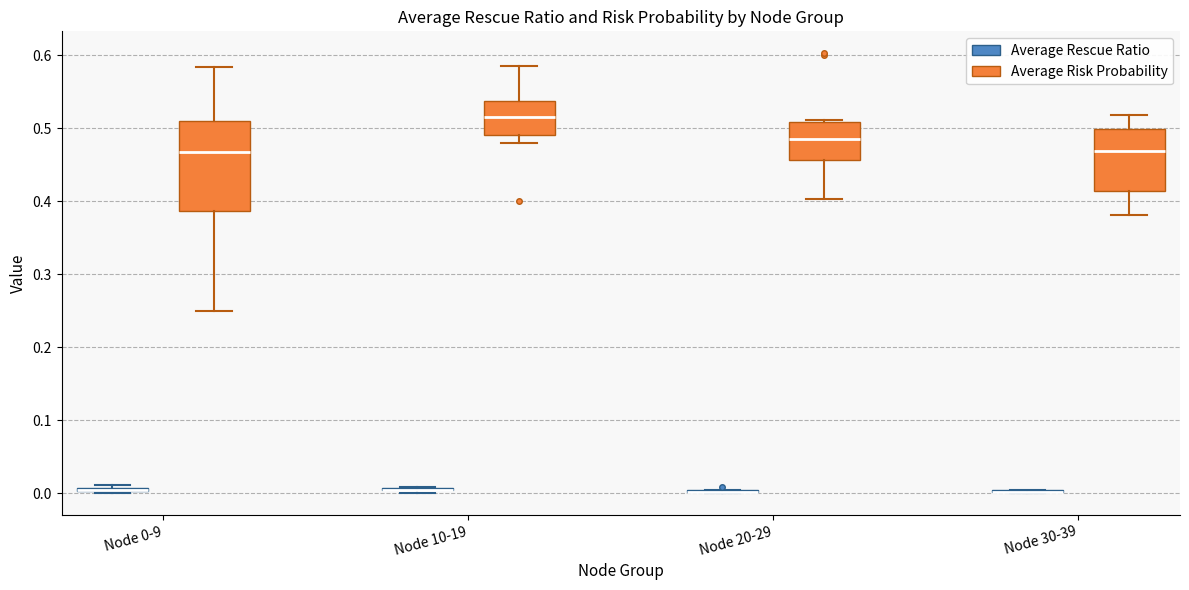

Reading left to right, read every box against the y-axis: the position of its median line, the range the box covers, and the ends of its whiskers. The values are not printed on the chart, so give them approximately, as read against the axis.

Node 0-9 (Average Rescue Ratio): box collapsed to a line at 0.00, whiskers 0.00 to 0.01
Node 0-9 (Average Risk Probability): median 0.47, box 0.39 to 0.51, whiskers 0.25 to 0.58
Node 10-19 (Average Rescue Ratio): box collapsed to a line at 0.00, whiskers 0.00 to 0.01
Node 10-19 (Average Risk Probability): median 0.52, box 0.49 to 0.54, whiskers 0.48 to 0.59
Node 20-29 (Average Rescue Ratio): box collapsed to a line at 0.00, whiskers 0.00 to 0.00
Node 20-29 (Average Risk Probability): median 0.49, box 0.46 to 0.51, whiskers 0.40 to 0.51
Node 30-39 (Average Rescue Ratio): box collapsed to a line at 0.00, whiskers 0.00 to 0.00
Node 30-39 (Average Risk Probability): median 0.47, box 0.41 to 0.50, whiskers 0.38 to 0.52